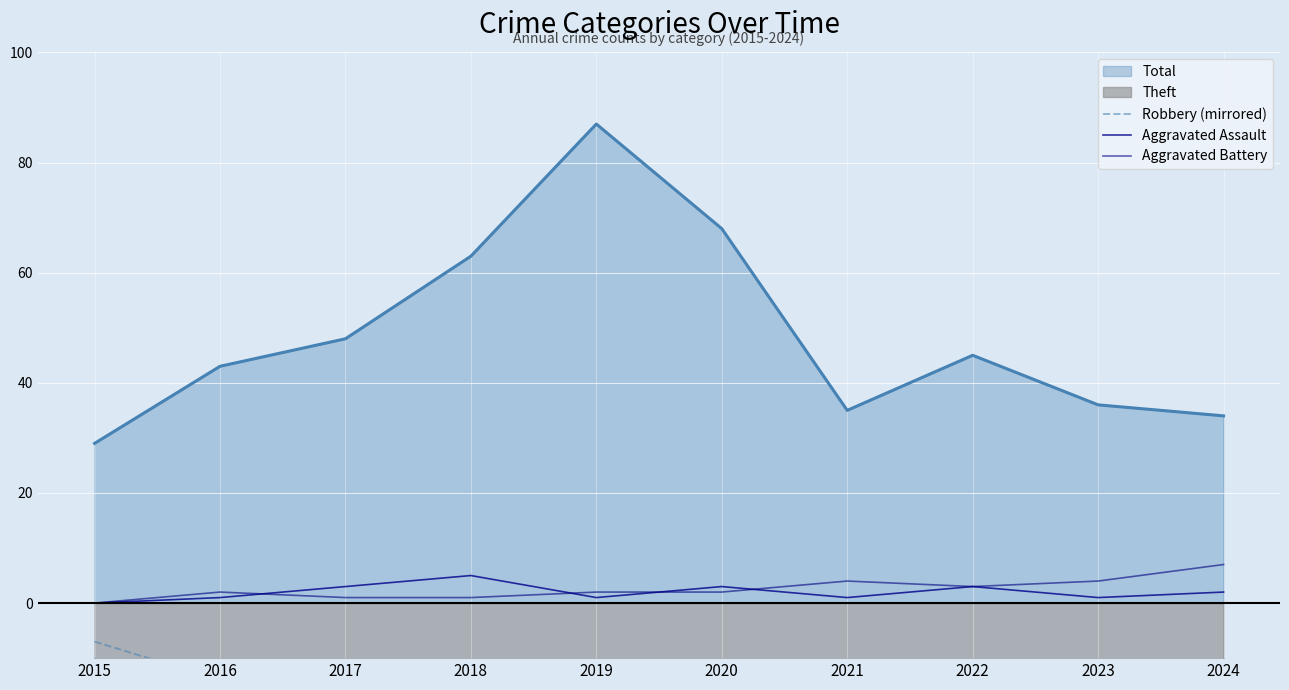

Where is Aggravated Assault nearest to the value 2?

2024